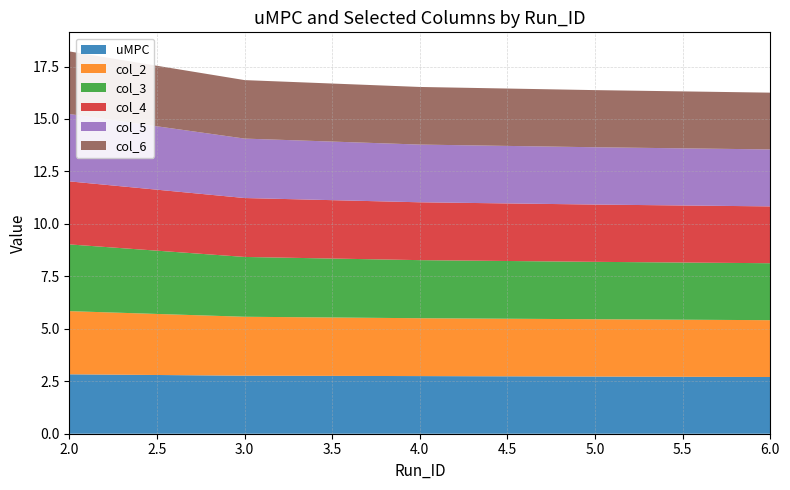

Reading left to right, list all the values displayed in this chart.

uMPC: 2=2.8	3=2.8	4=2.7	5=2.7	6=2.7
col_2: 2=3.0	3=2.8	4=2.8	5=2.7	6=2.7
col_3: 2=3.2	3=2.9	4=2.8	5=2.7	6=2.7
col_4: 2=3.0	3=2.8	4=2.8	5=2.7	6=2.7
col_5: 2=3.2	3=2.8	4=2.8	5=2.7	6=2.7
col_6: 2=3.0	3=2.8	4=2.7	5=2.7	6=2.7